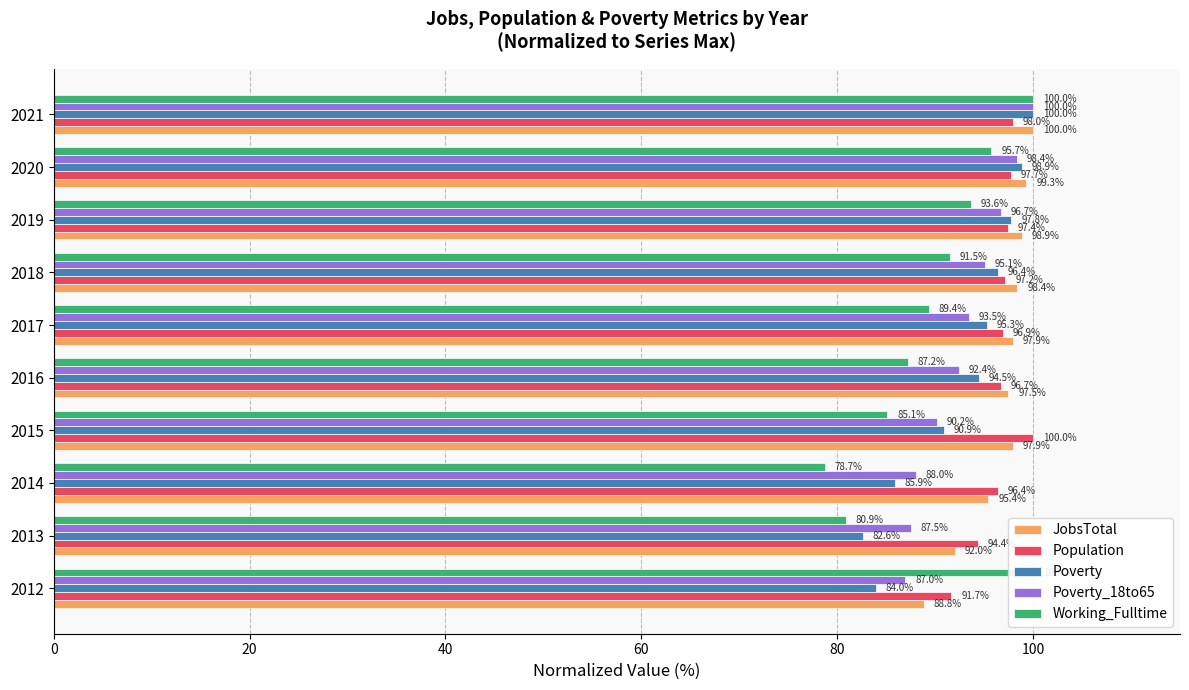

What is the difference between the maximum and minimum values in the Poverty series?

17.4